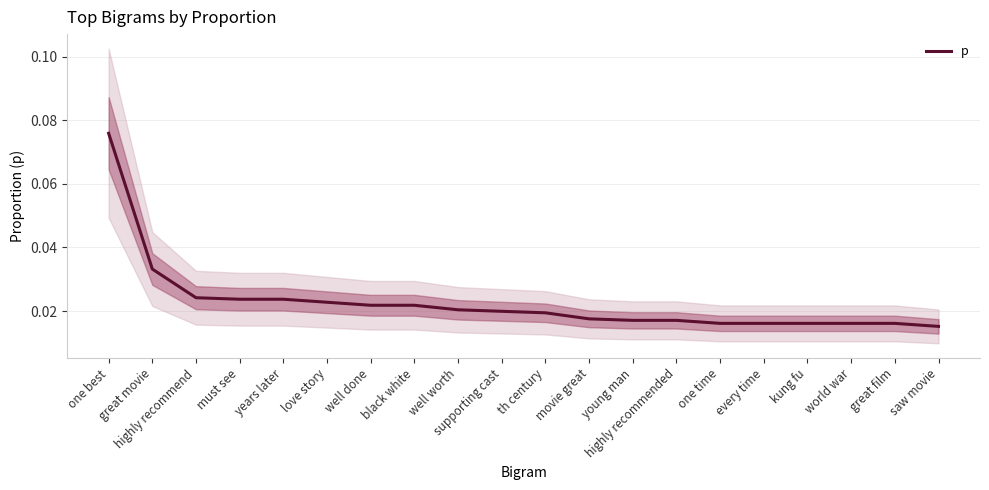

The chart shows a value of 0.0 at world war. True or false?

True